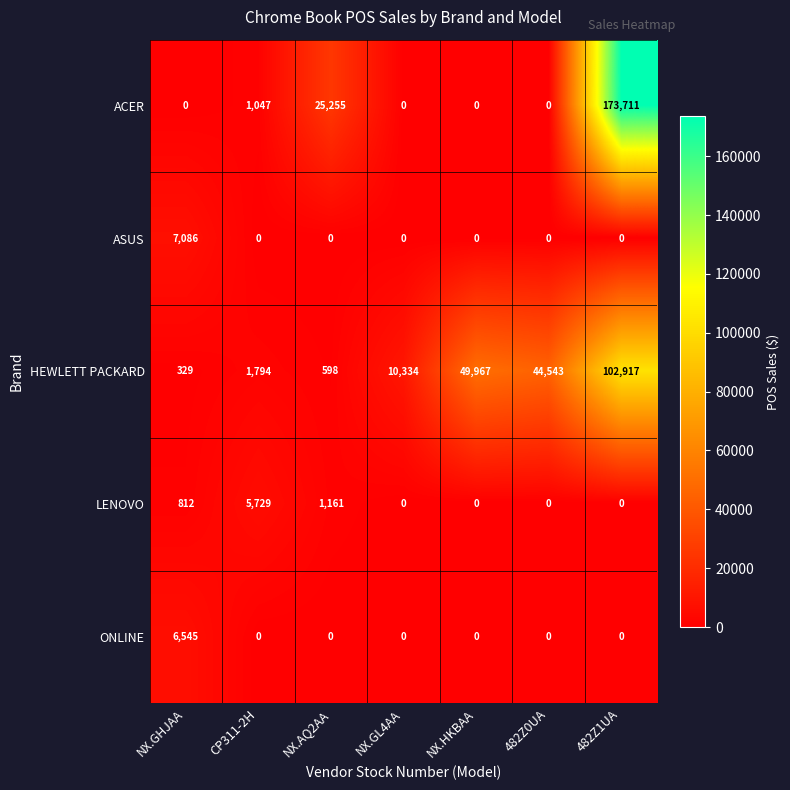

Which category has the lowest value in the HEWLETT PACKARD series?

NX.GHJAA